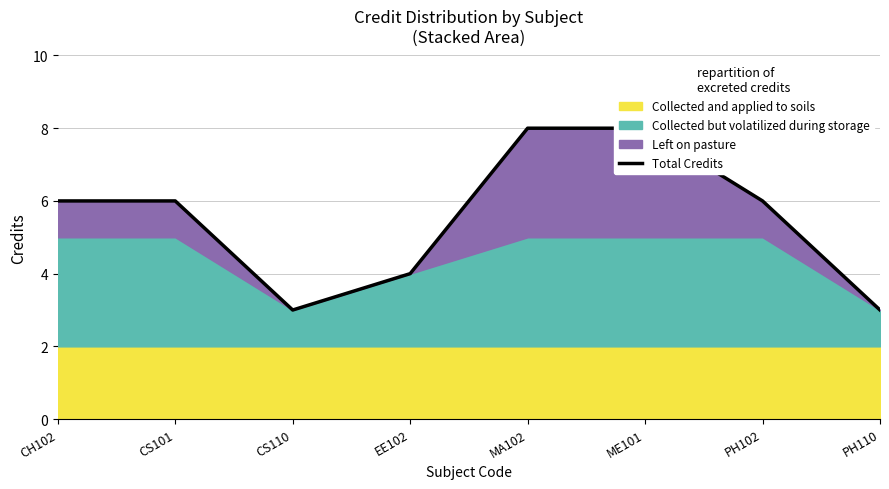

Reading left to right, list all the values displayed in this chart.

CH102=6	CS101=6	CS110=3	EE102=4	MA102=8	ME101=8	PH102=6	PH110=3